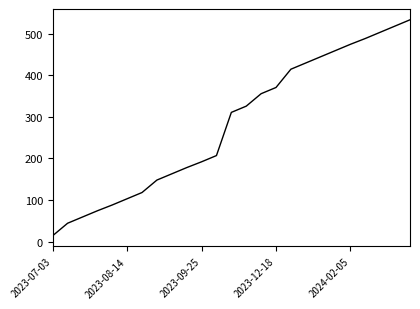

What is the difference between the maximum and minimum values?

520